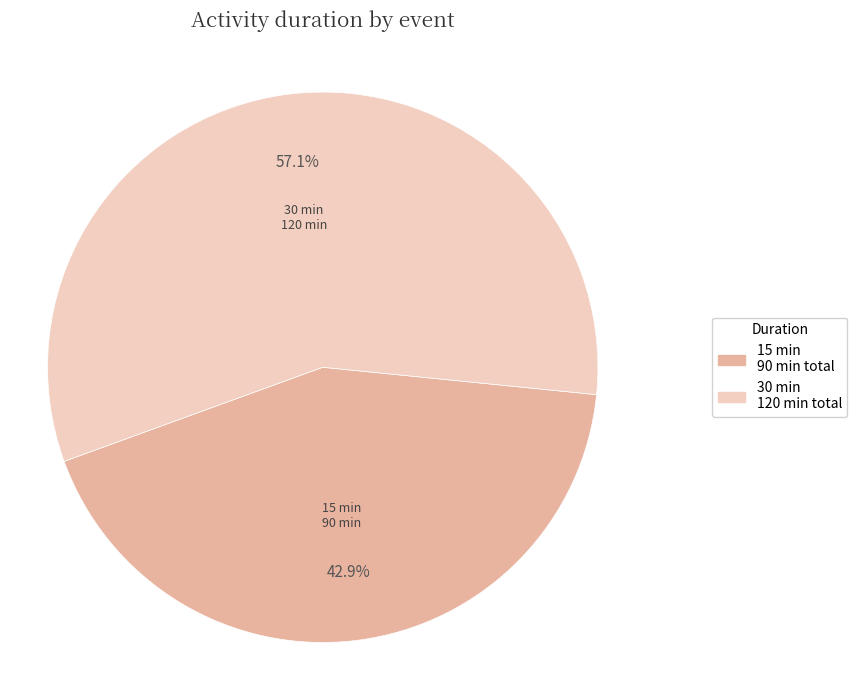

Is there a majority slice in this chart?

Yes